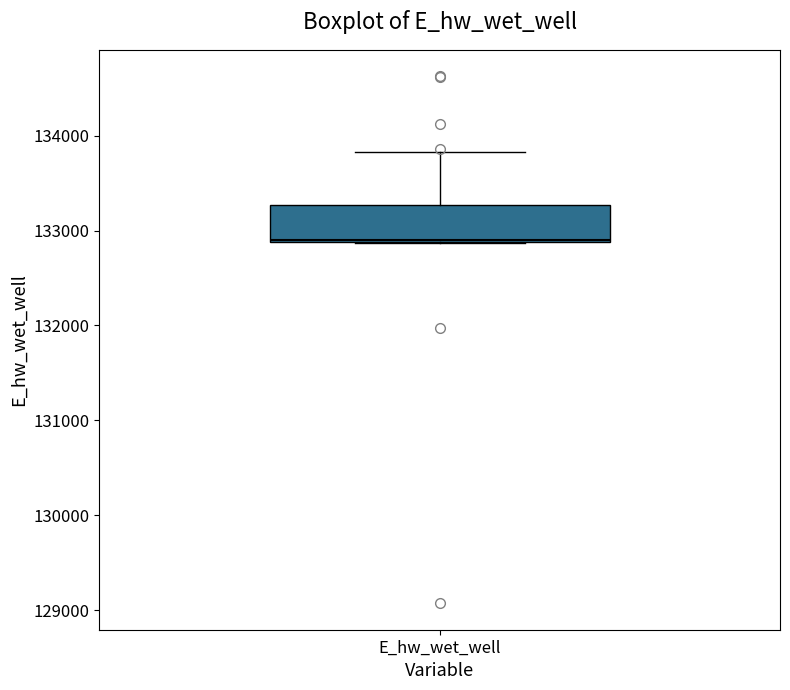

Transcribe this box plot: give where the median line is, the range the box spans, and where the two whiskers end, as read against the y-axis. The values are not printed on the chart, so give them approximately, as read against the axis.

median 132900, box 132900 to 133300, whiskers 132900 to 133800